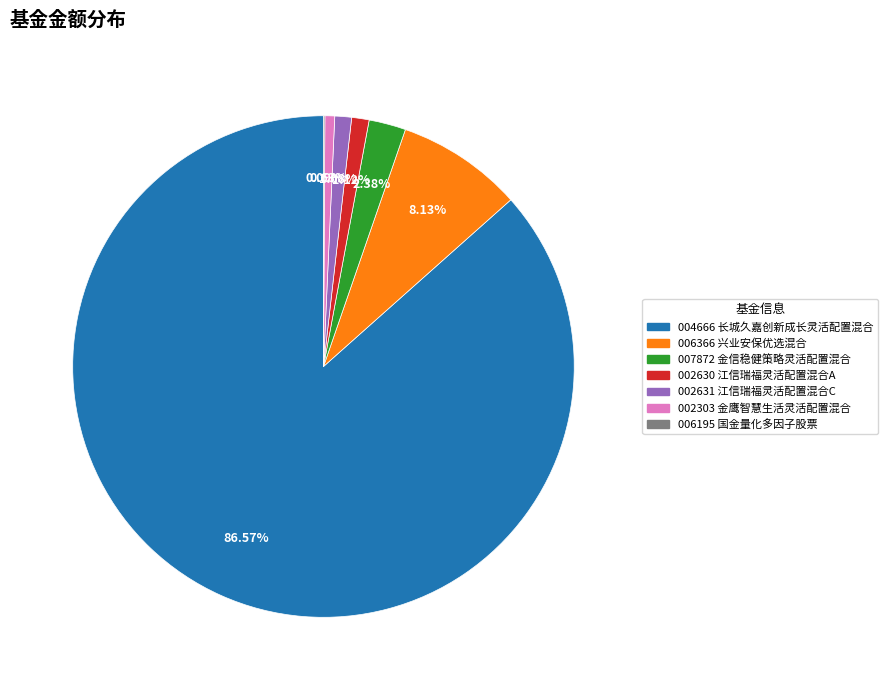

Does any single category account for the majority?

Yes